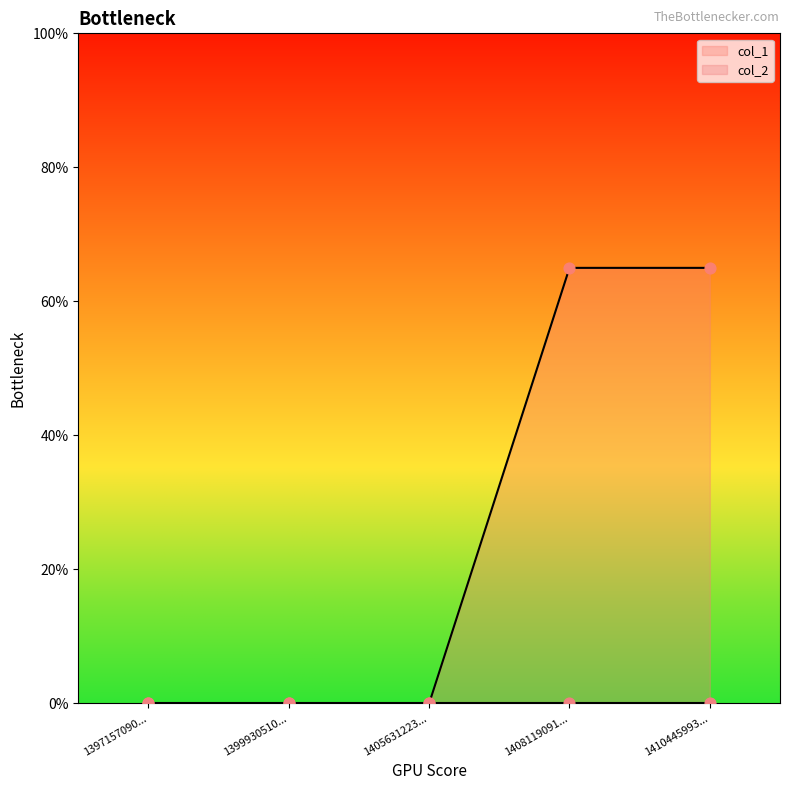

The value of col_1 at 1399930510... is 27. True or false?

False